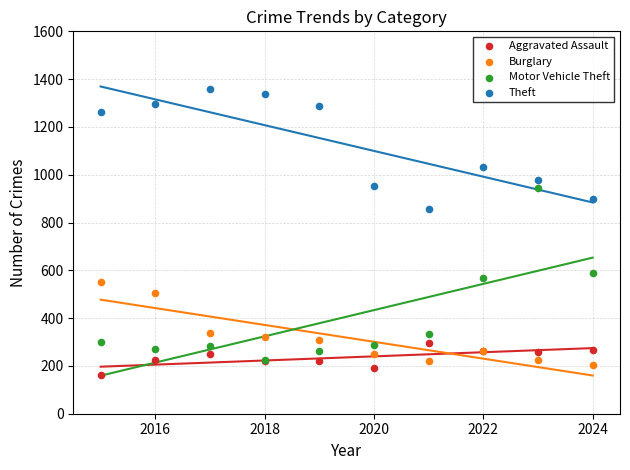

Across all series, what Y value is closest to 761?

856